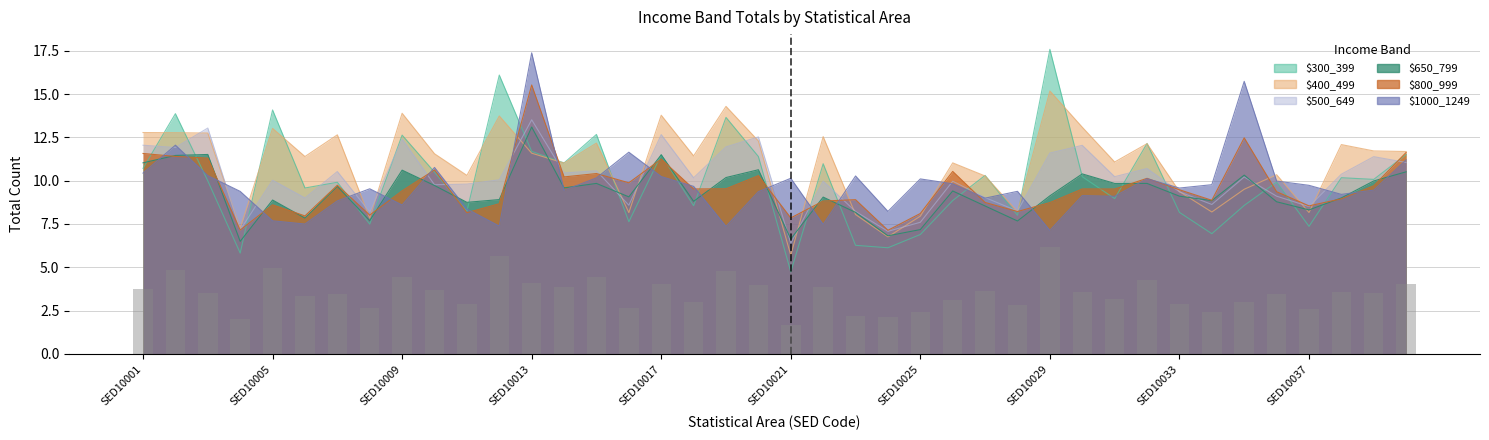

Rank the series by their maximum value, from lowest to highest.

F_650_799_Tot, F_500_649_Tot, F_400_499_Tot, F_800_999_Tot, F_1000_1249_Tot, F_300_399_Tot